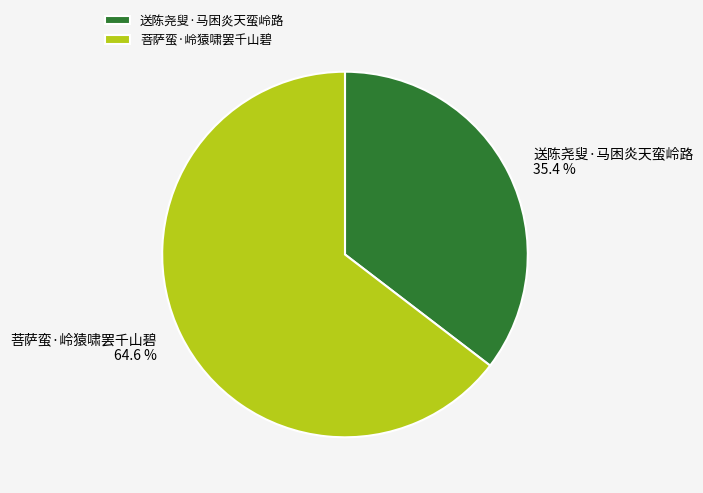

To the nearest percent, what is the difference between the 菩萨蛮·岭猿啸罢千山碧 and 送陈尧叟·马困炎天蛮岭路 slice percentages?

29%